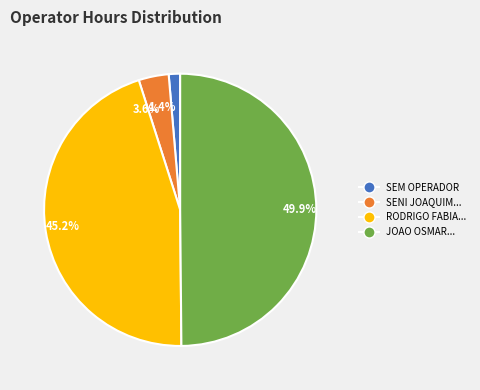

Which has a higher value, 1.4% or 3.6%?

3.6%